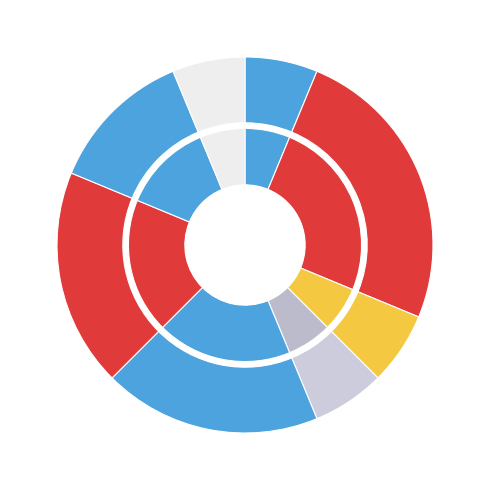

How many segments does this pie chart have?

8